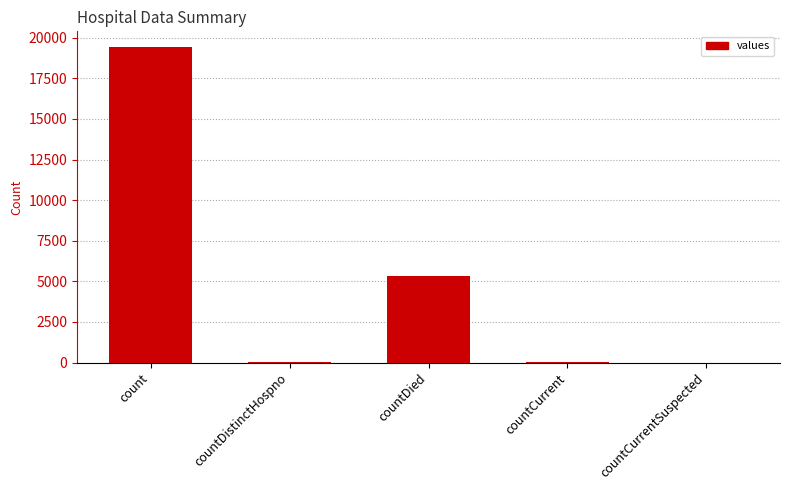

At which label does the data first exceed 60?

count